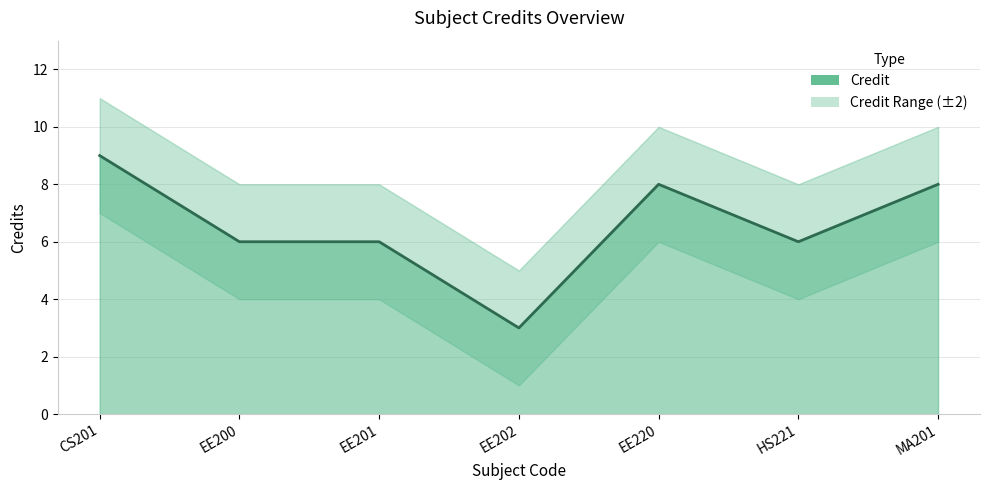

Reading right to left, what are all the values shown in this chart?

MA201=8	HS221=6	EE220=8	EE202=3	EE201=6	EE200=6	CS201=9